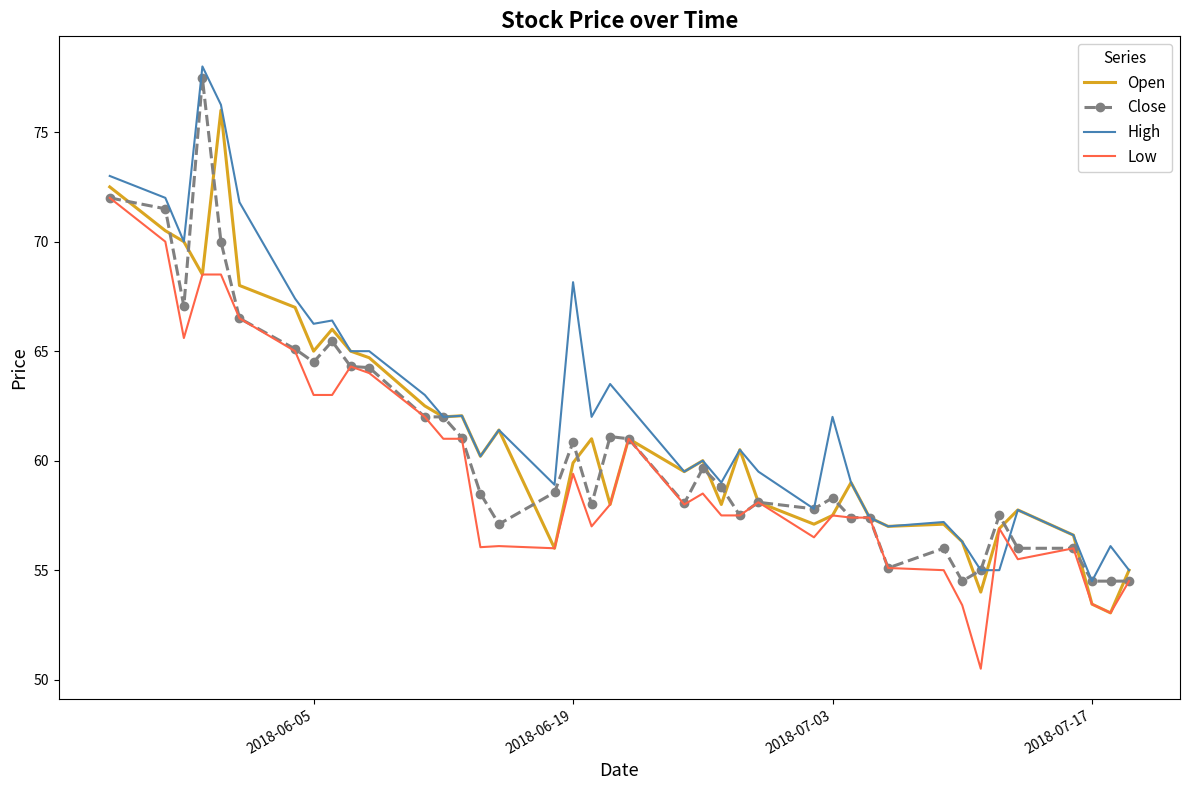

What is the highest value of the Low series?

72.0